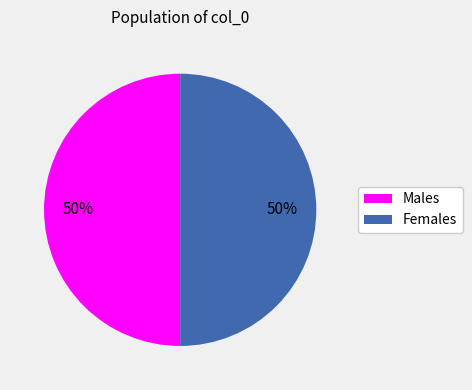

To the nearest percent, what is the average slice percentage?

50%